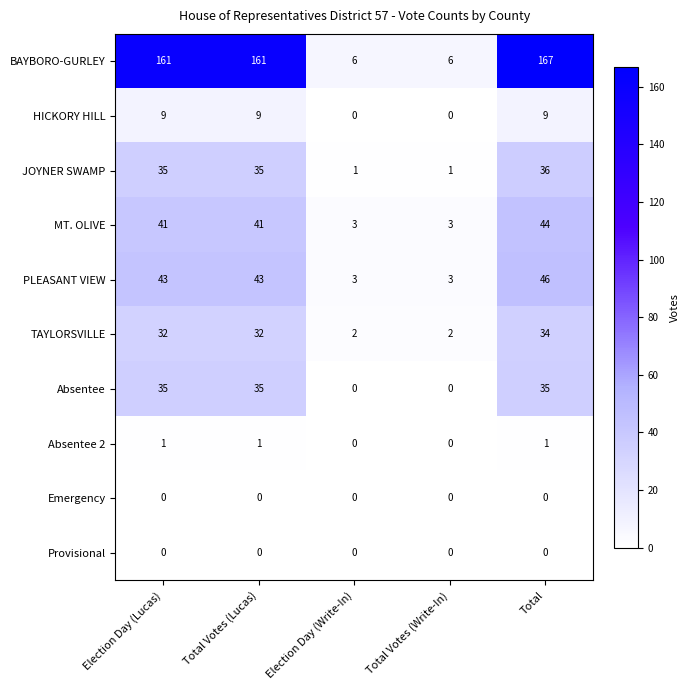

How many distinct data groups are displayed?

10